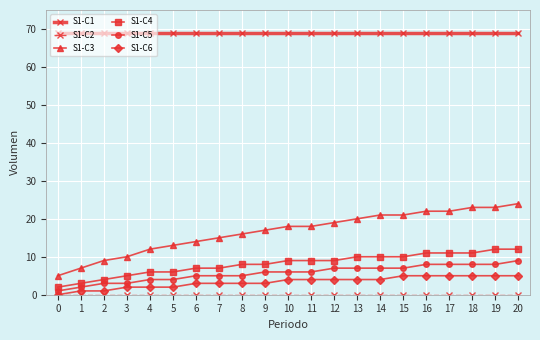

Is it true that S1-C3 equals 37 at 13?

False